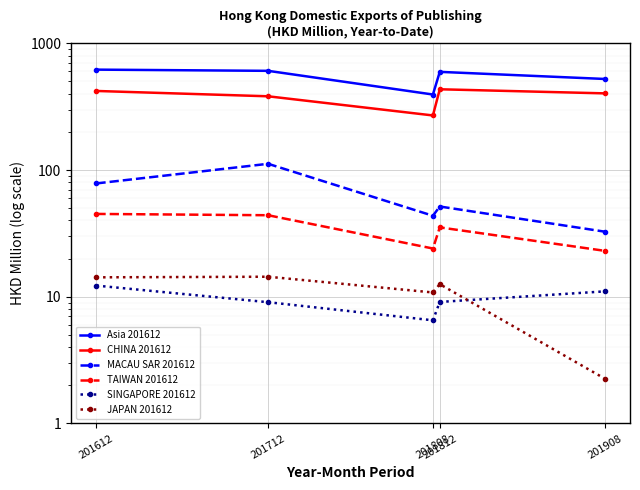

Where is the first local maximum for Asia 201612?

201812